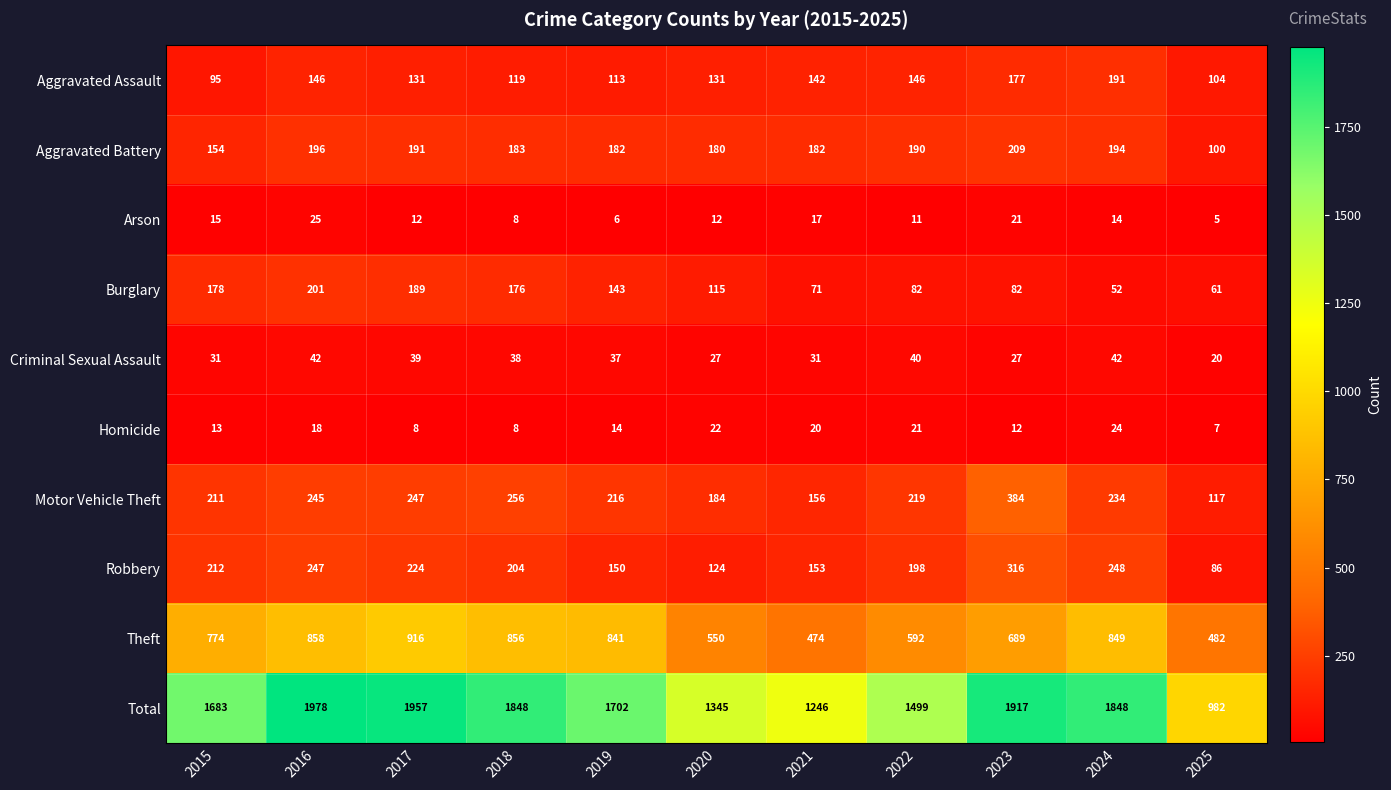

At which category does the chart reach its peak across all series?

2016